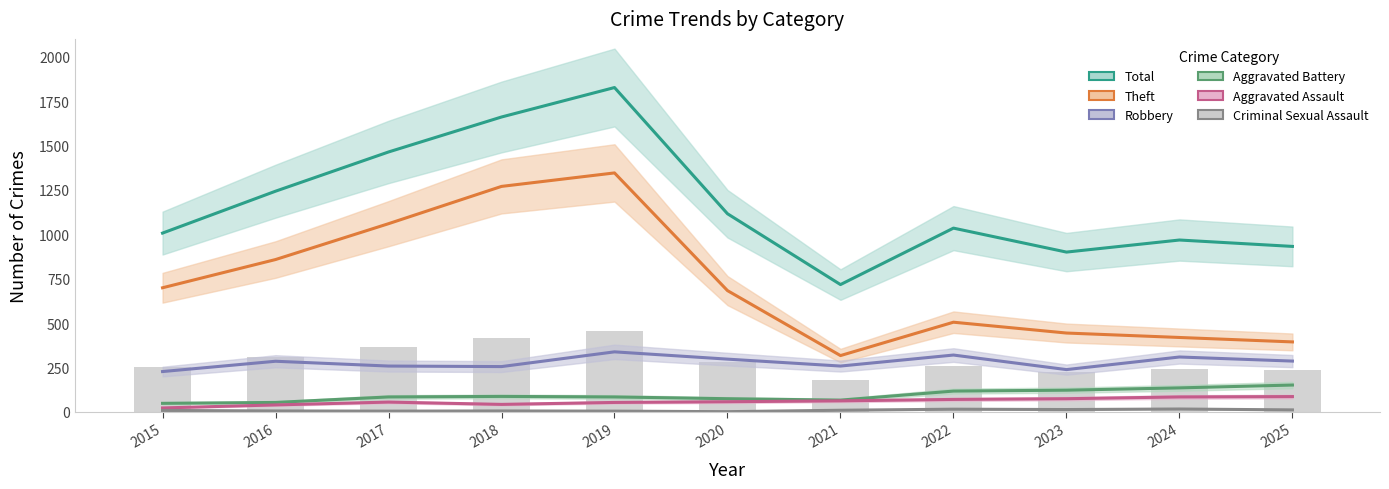

The Aggravated Battery series shows 84 at 2017. True or false?

True